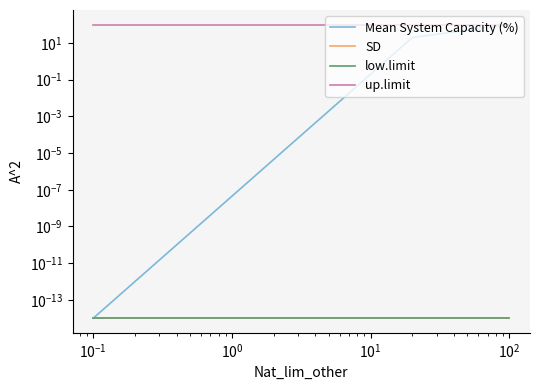

Reading right to left, extract all data points from this chart.

Mean System Capacity (%): 100.0	80.0	60.0	40.0	20.0	0.0
SD: 0.0	0.0	0.0	0.0	0.0	0.0
low.limit: 0.0	0.0	0.0	0.0	0.0	0.0
up.limit: 100.0	100.0	100.0	100.0	100.0	100.0